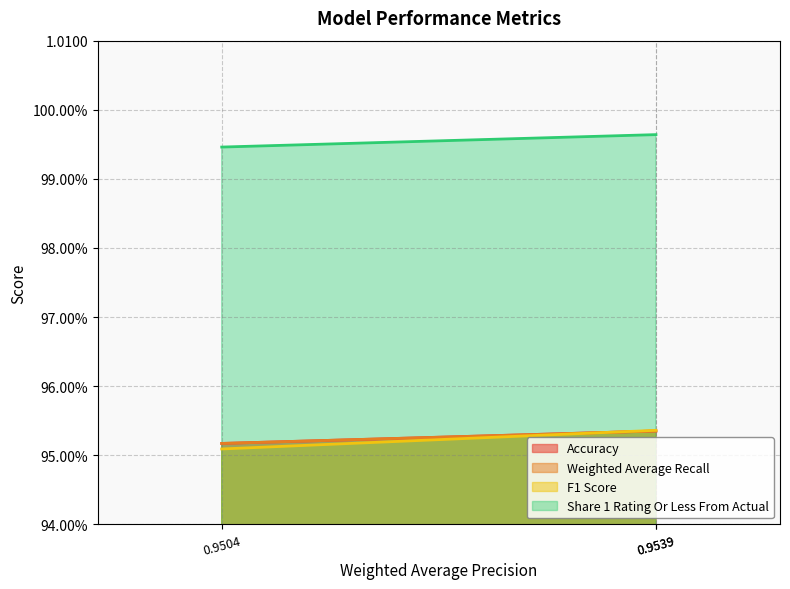

At which label is F1 Score closest to 0?

0.9504